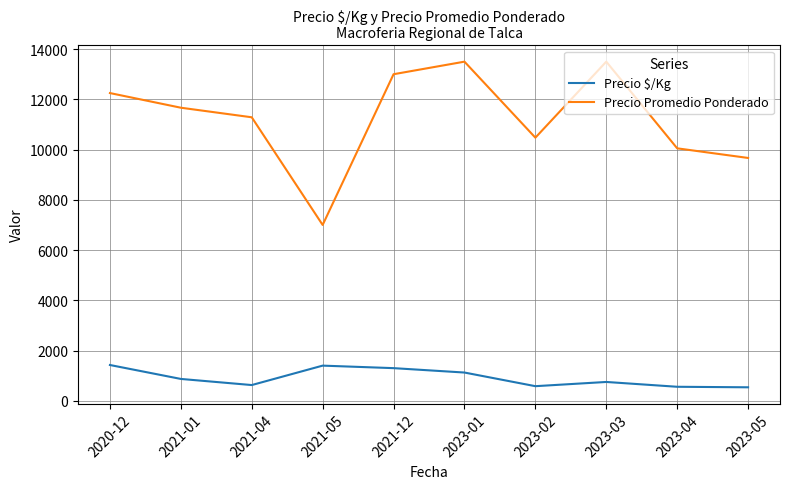

At which label does Precio $/Kg first exceed 870?

2020-12